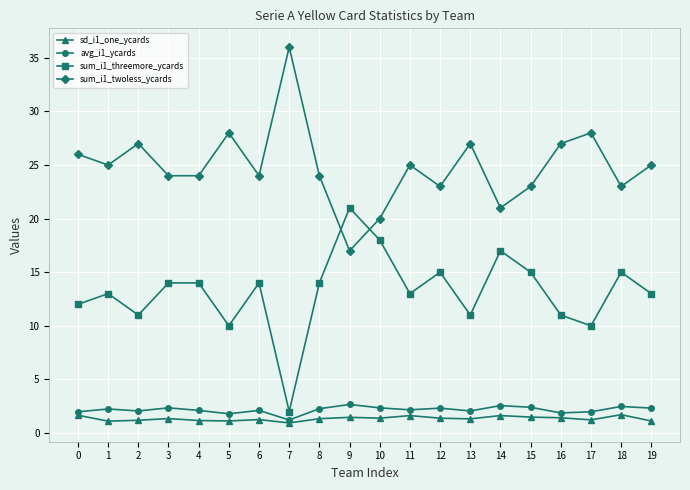

Rank the series by their maximum value, from lowest to highest.

sd_i1_one_ycards, avg_i1_ycards, sum_i1_threemore_ycards, sum_i1_twoless_ycards